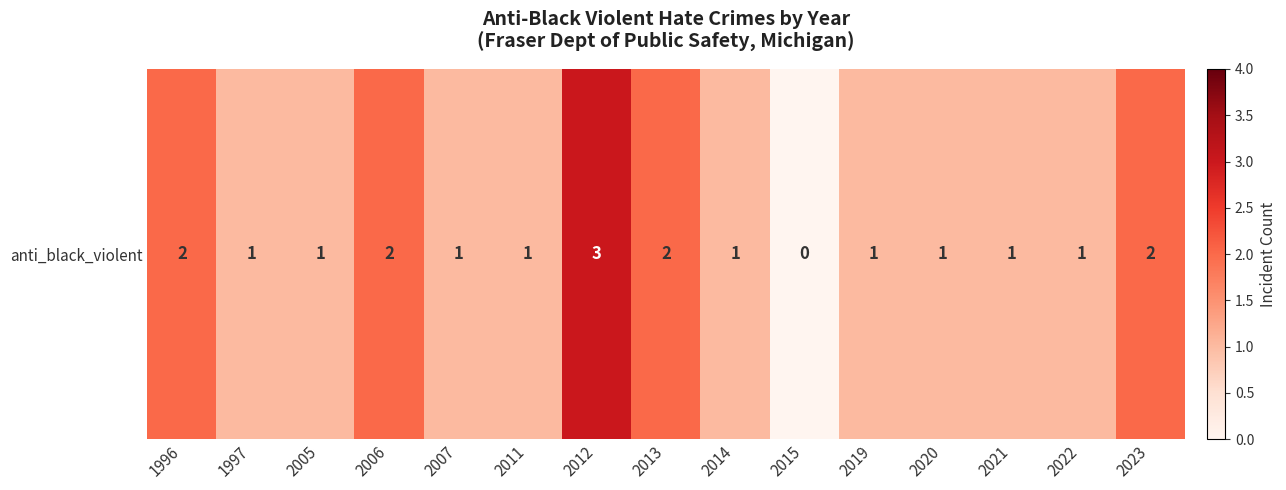

What is the difference between the second highest and minimum values?

2